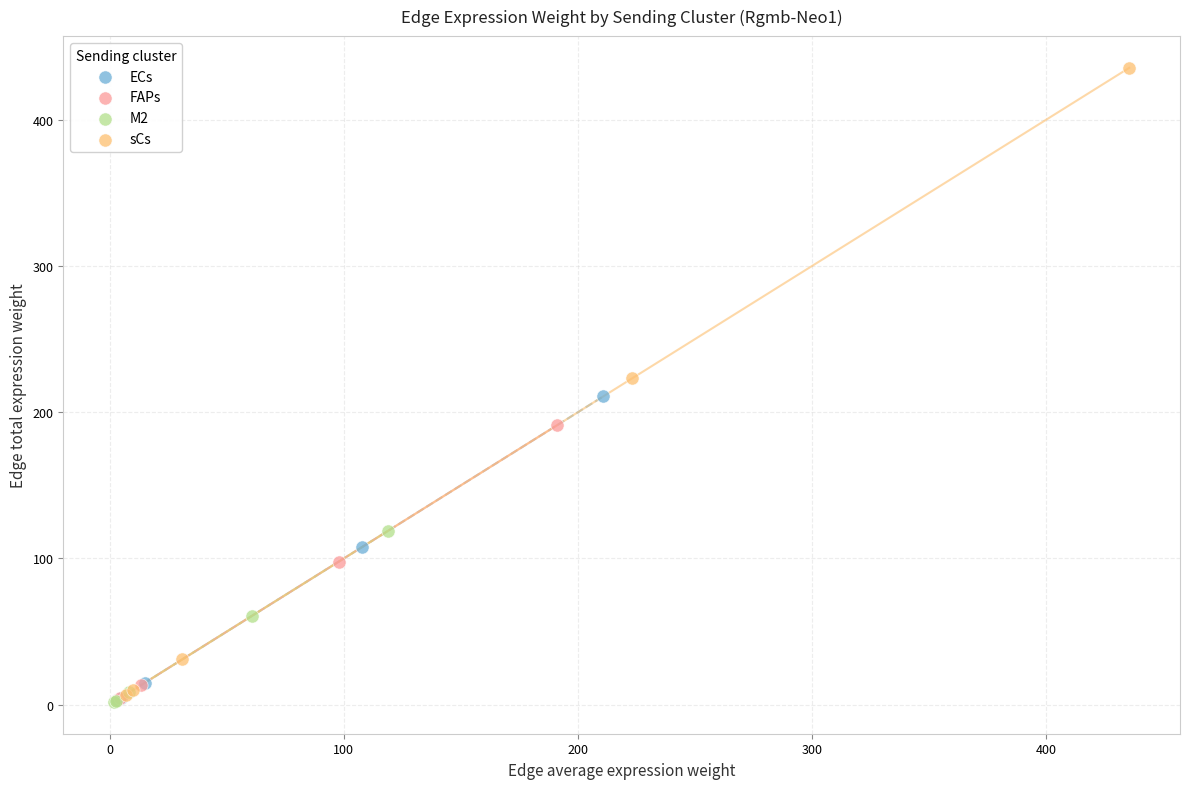

Which series has the largest Y range (max minus min)?

sCs